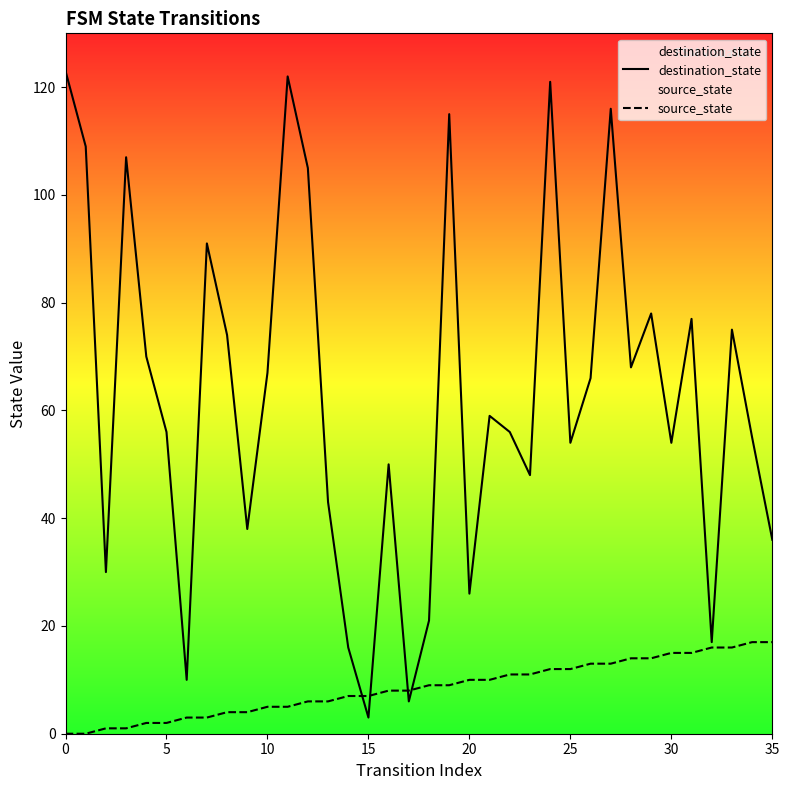

Count the number of categories in the chart.

36